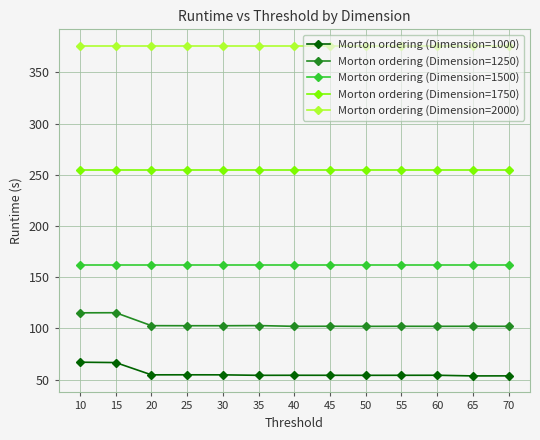

True or false: Morton ordering (Dimension=1000) and Morton ordering (Dimension=1250) intersect in this chart.

False